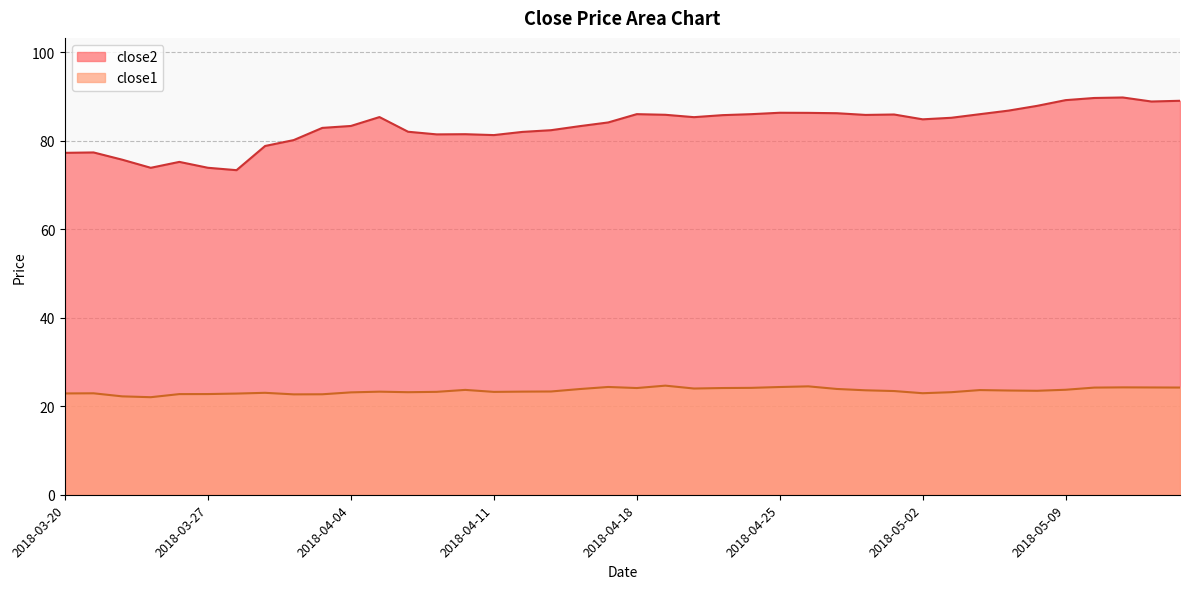

At which label is close2 closest to 81?

2018-04-11